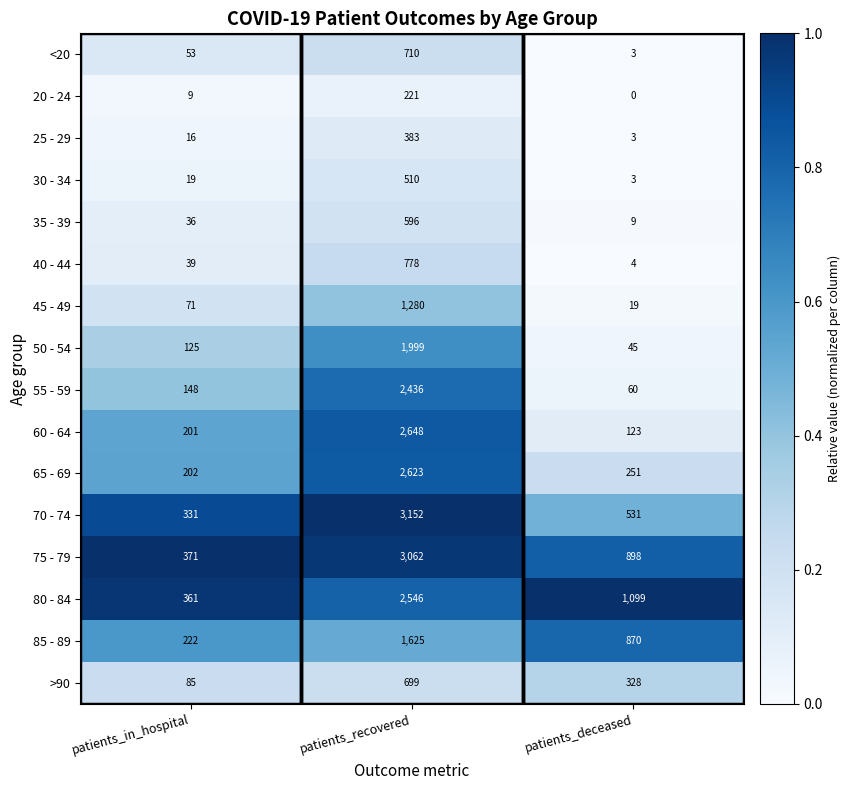

Between patients_recovered and patients_deceased, which series saw the biggest shift?

70 - 74